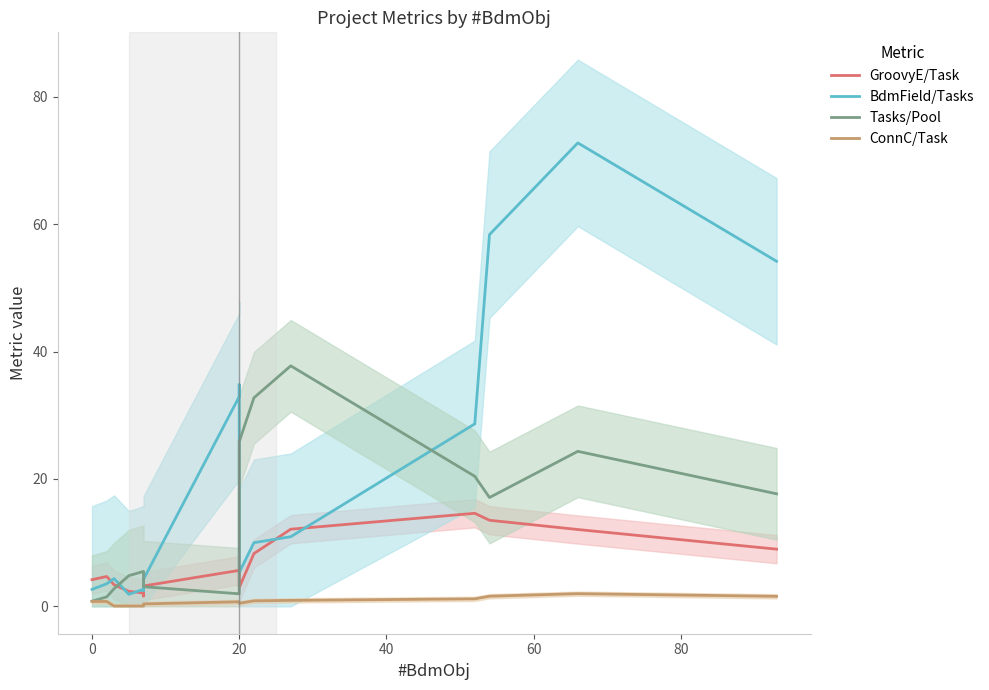

True or false: ConnC/Task and Tasks/Pool cross at least once.

False